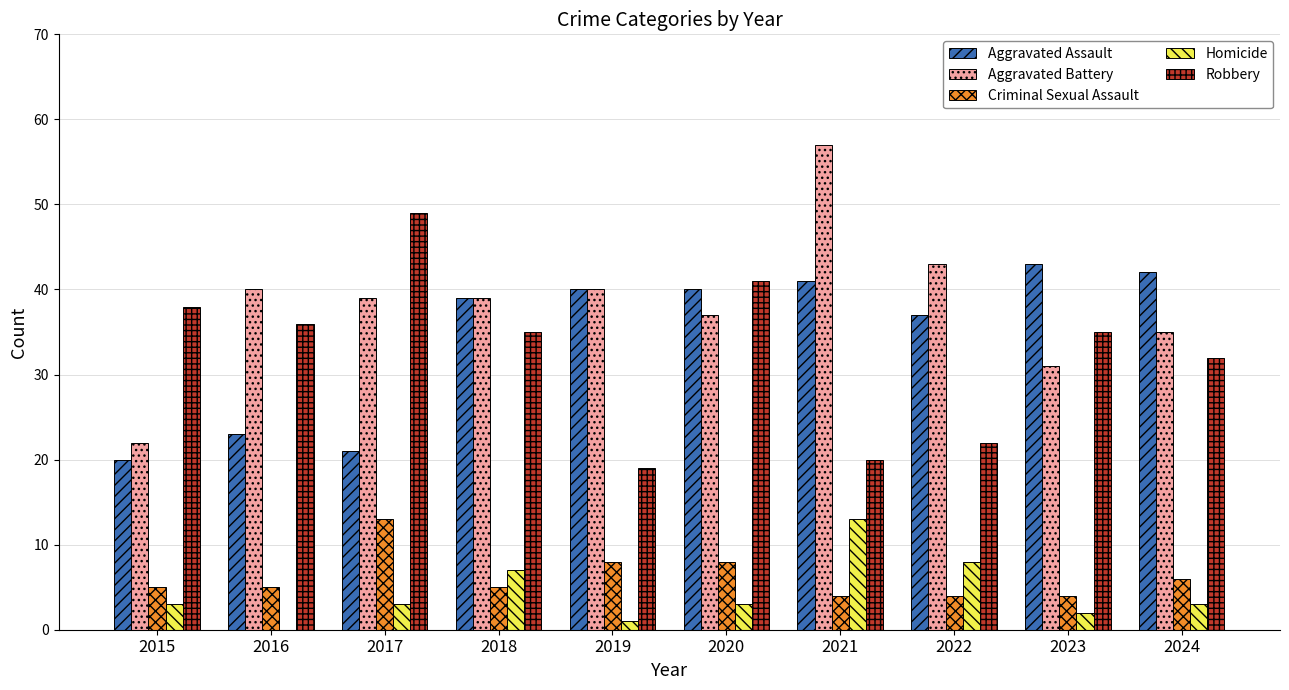

Read the Robbery value at 2016, to the nearest 10.

40